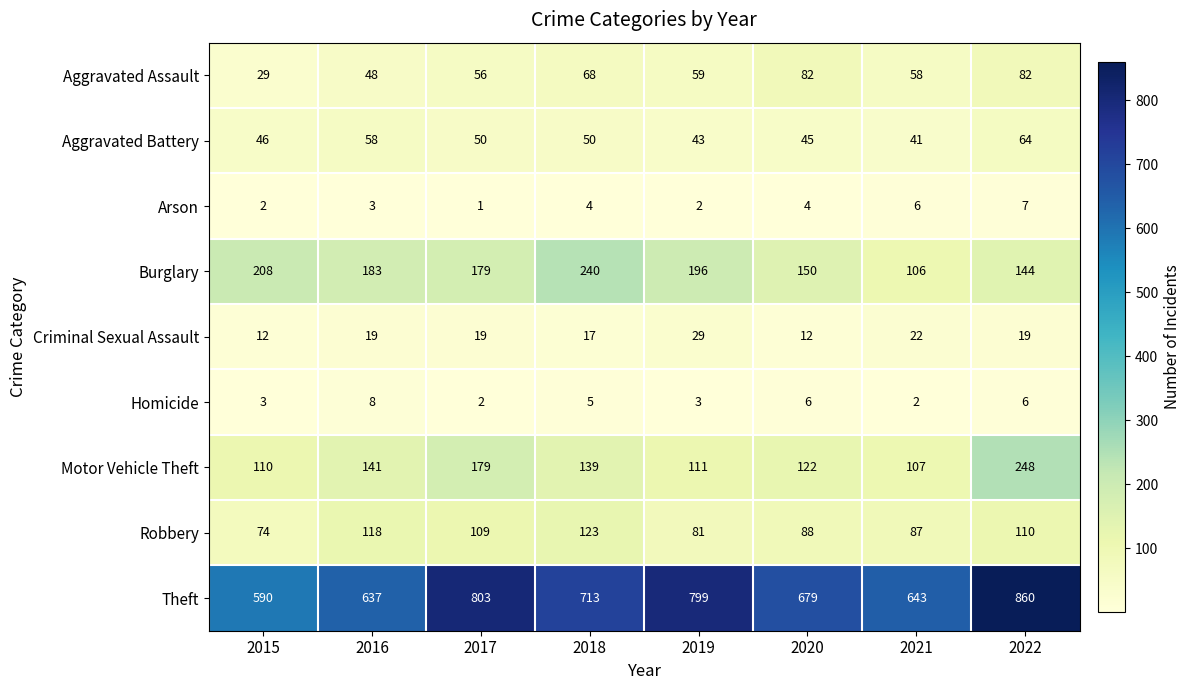

Rank the series at 2021 from highest to lowest value.

Theft, Motor Vehicle Theft, Burglary, Robbery, Aggravated Assault, Aggravated Battery, Criminal Sexual Assault, Arson, Homicide